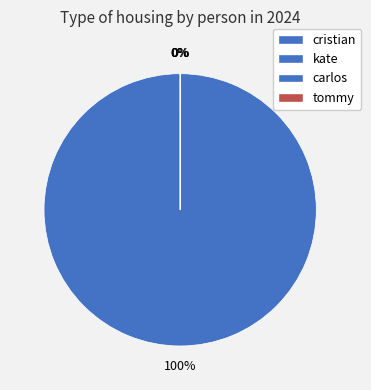

Which category has the biggest portion of the pie?

carlos